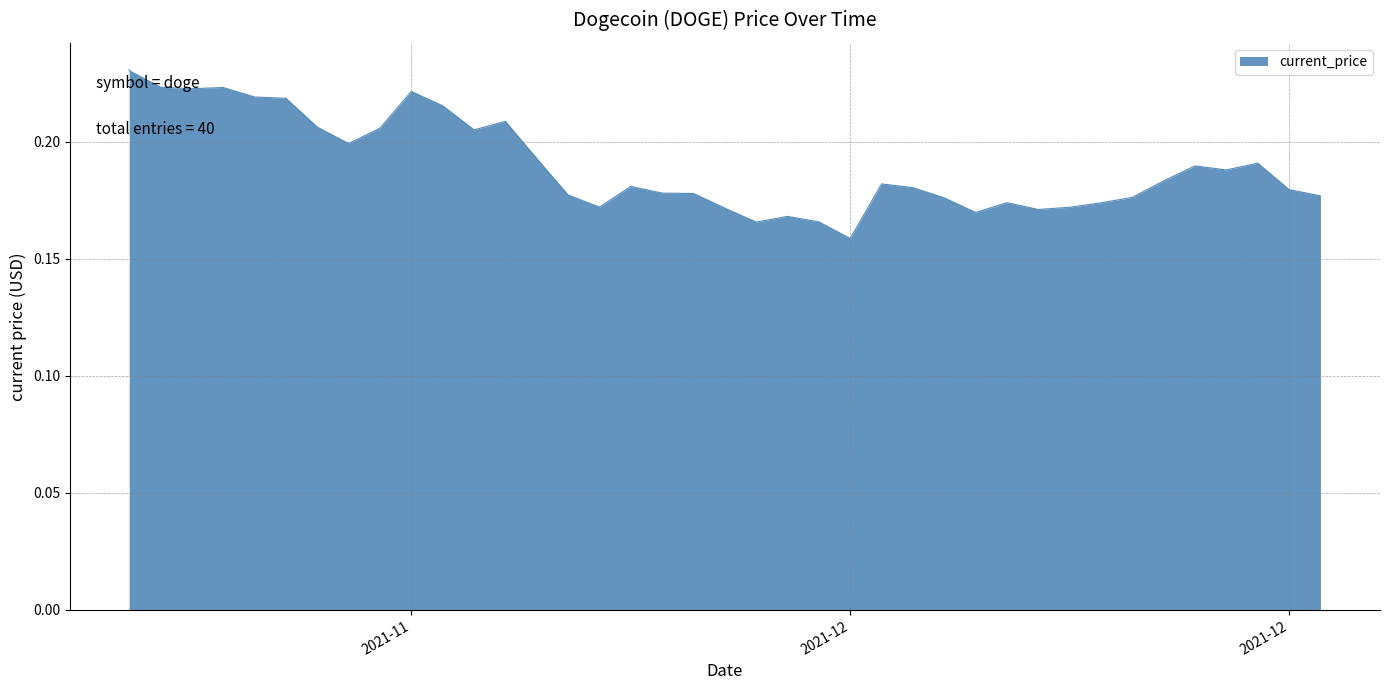

Is it true that the value at 12/11/2021 is 0.2?

True